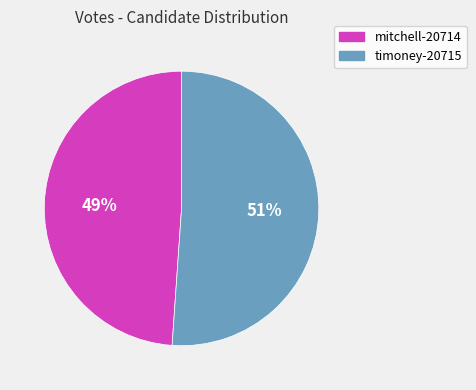

The mitchell-20714 slice represents 59% of the pie. True or false?

False